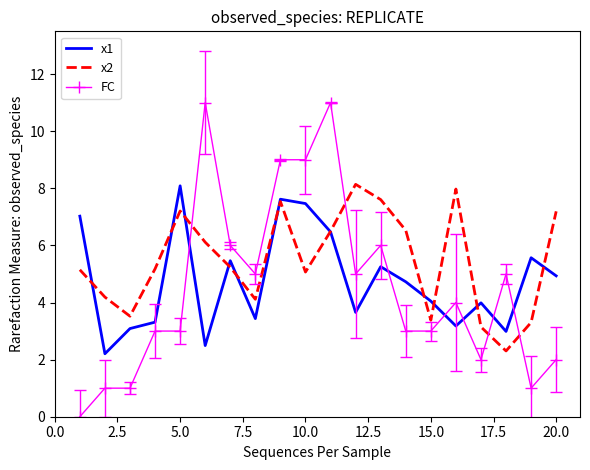

Which series has the widest spread of values?

FC